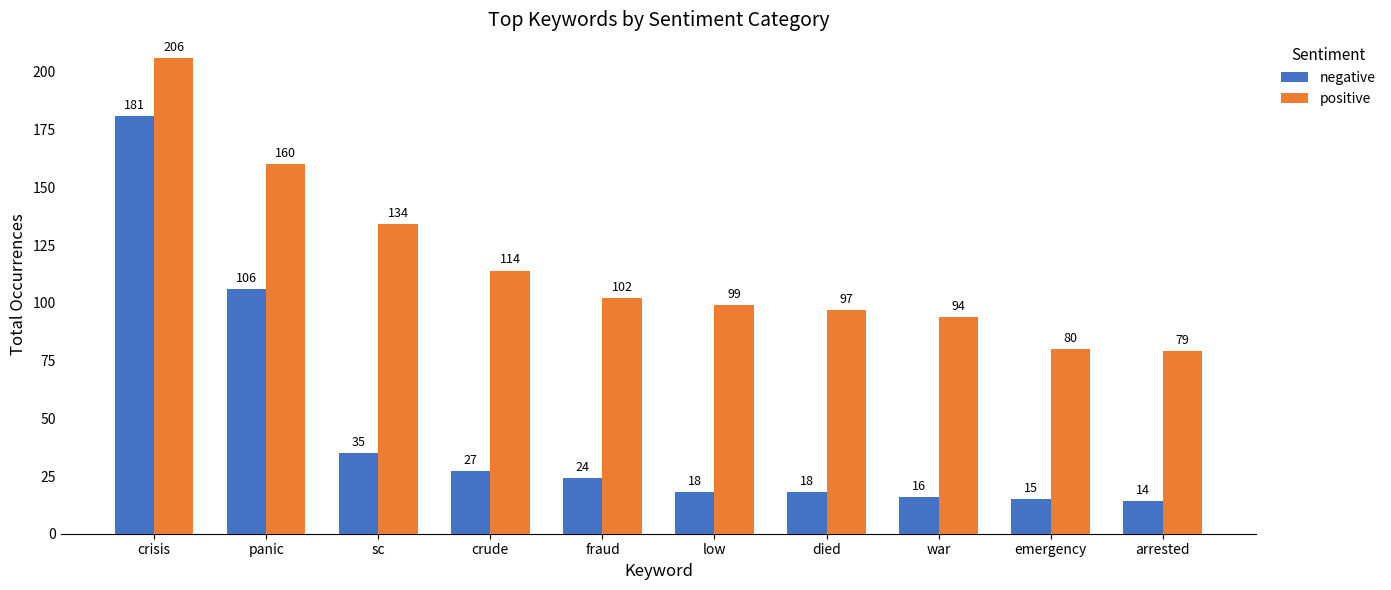

List the series in order of their peak value, lowest first.

negative, positive